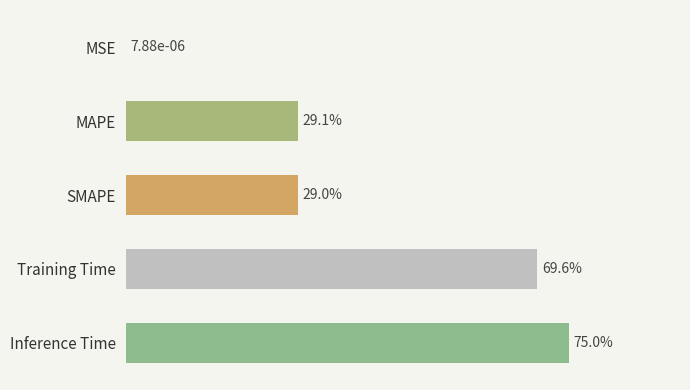

Are the bars horizontal?

Yes